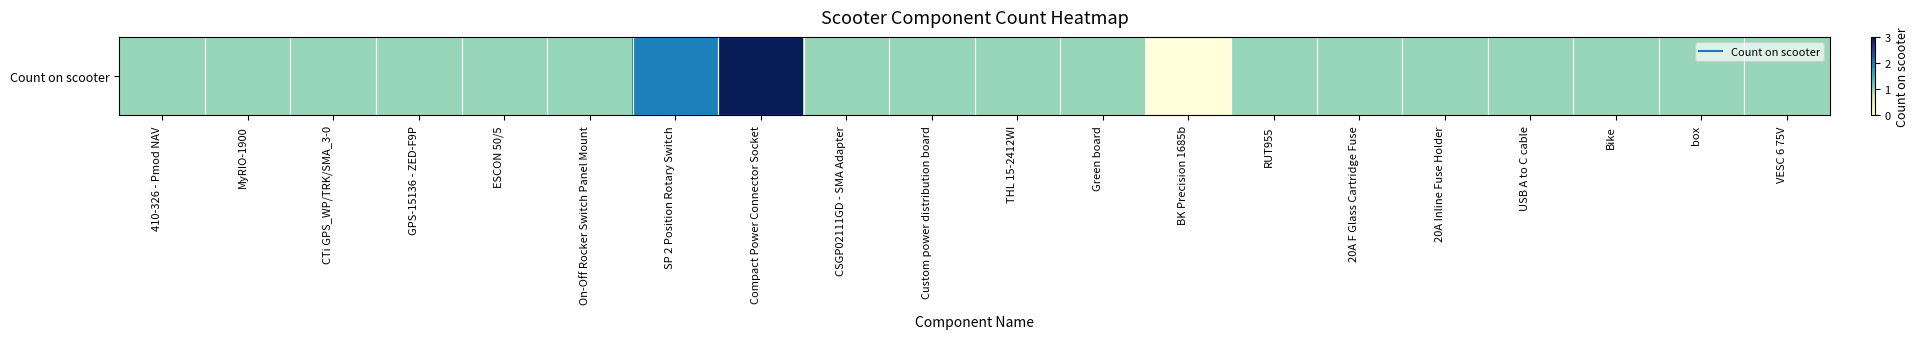

Rank the categories by value from highest to lowest.

Compact Power Connector Socket, SP 2 Position Rotary Switch, 410-326 - Pmod NAV, MyRIO-1900, CTi GPS_WP/TRK/SMA_3-0, GPS-15136 - ZED-F9P, ESCON 50/5, On-Off Rocker Switch Panel Mount, CSGP02111GD - SMA Adapter, Custom power distribution board, THL 15-2412WI, Green board, RUT955, 20A F Glass Cartridge Fuse, 20A Inline Fuse Holder, USB A to C cable, Bike, box, VESC 6 75V, BK Precision 1685b